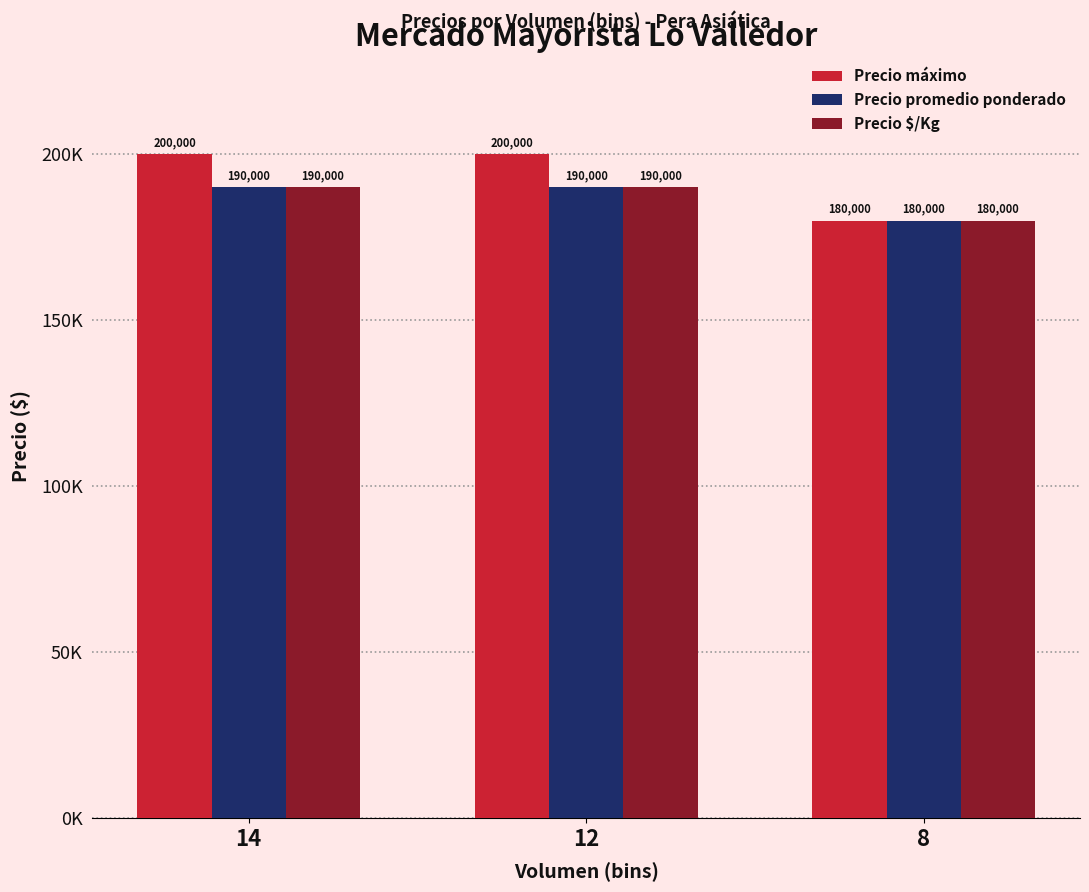

Between 14 and 8, which is larger?

14